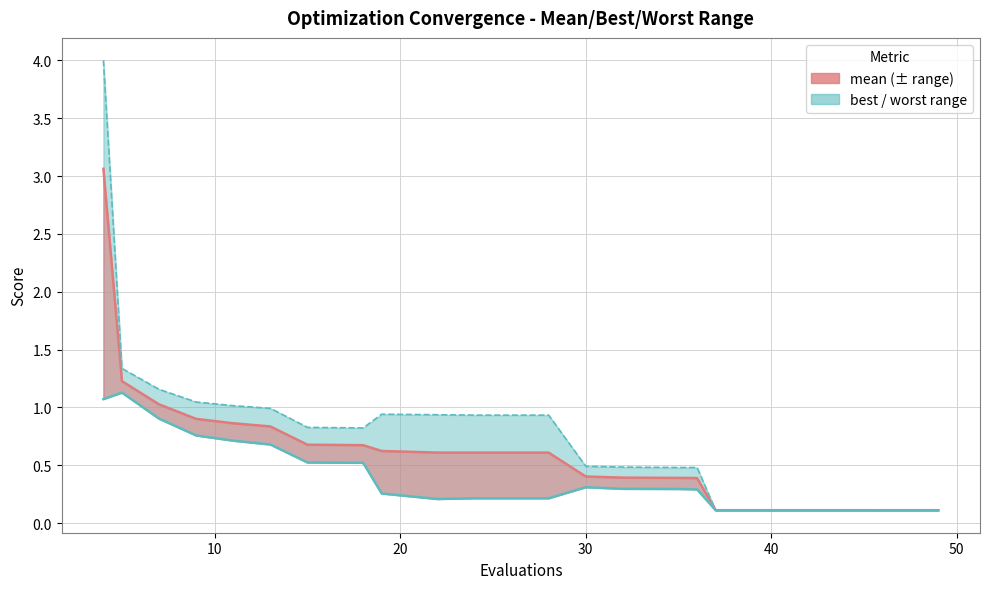

At 30, list the series in order from largest to smallest.

worst, mean, best